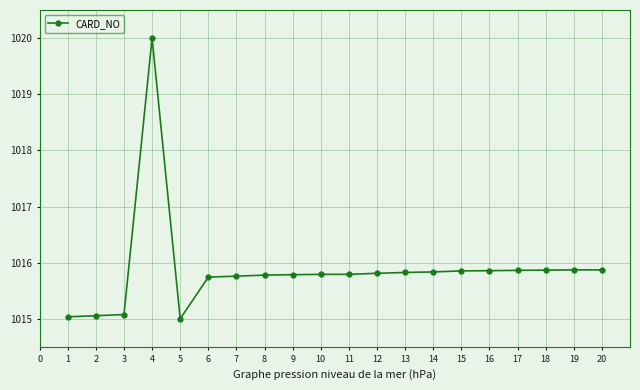

How many data points does each series have?

20